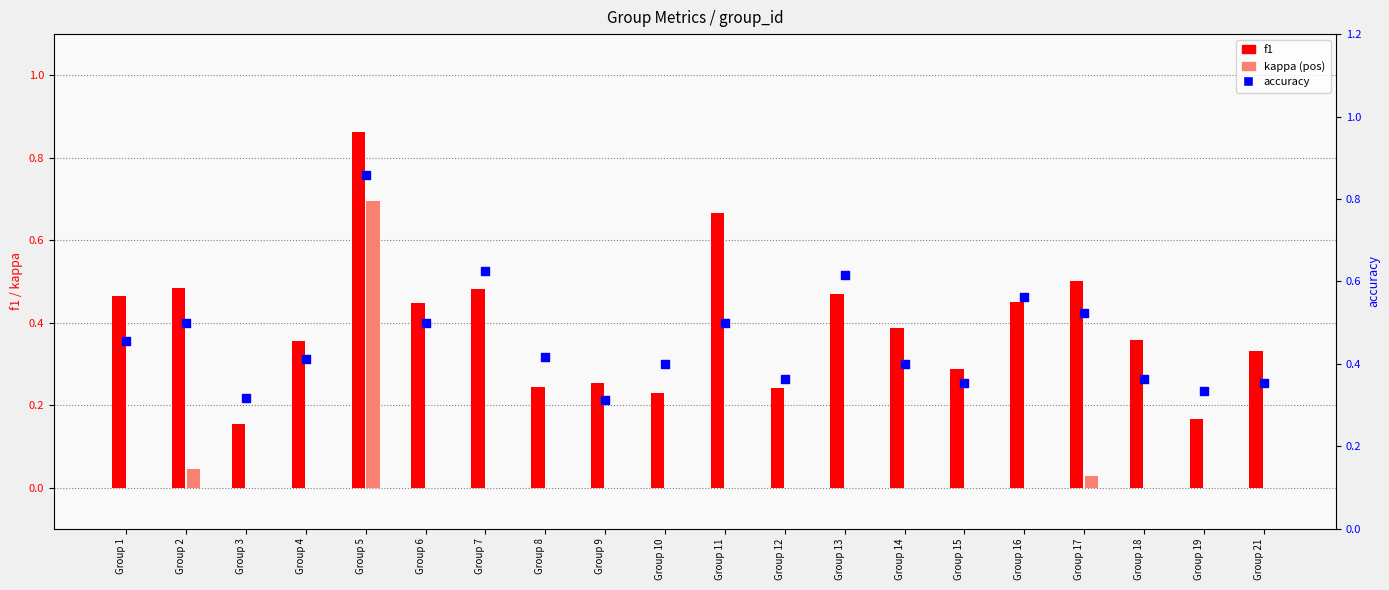

Which series has the largest total across all categories?

accuracy